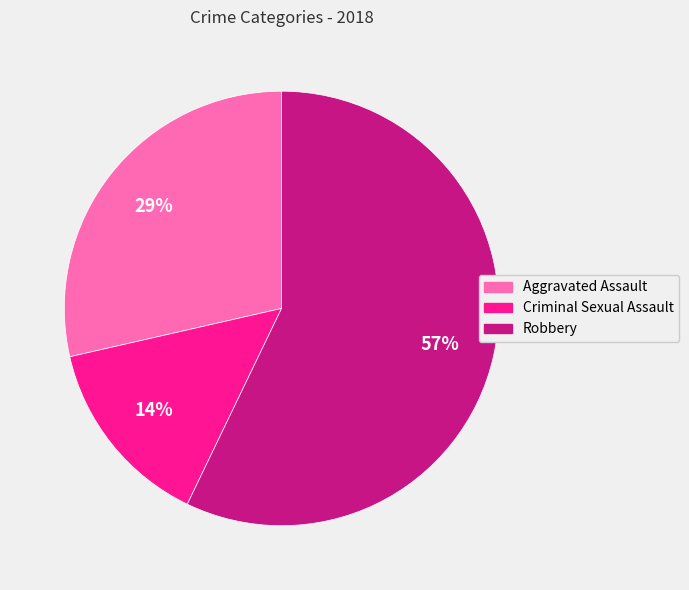

Combined, do Criminal Sexual Assault and Robbery account for over 50%?

Yes